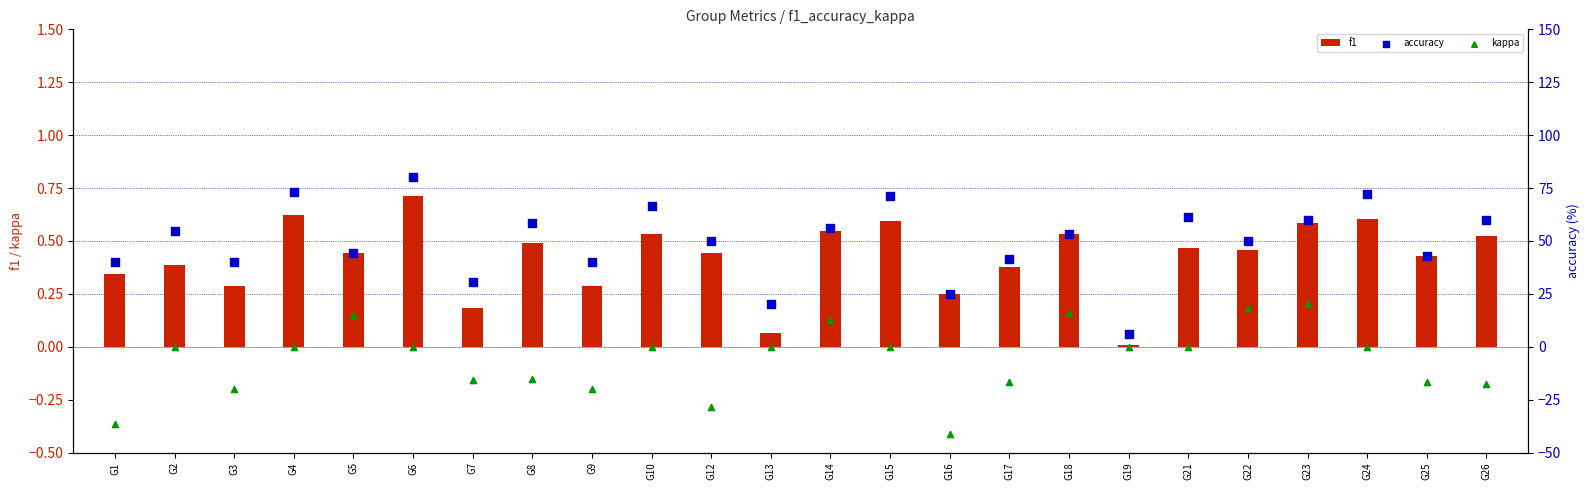

Which series has the largest Y range (max minus min)?

accuracy